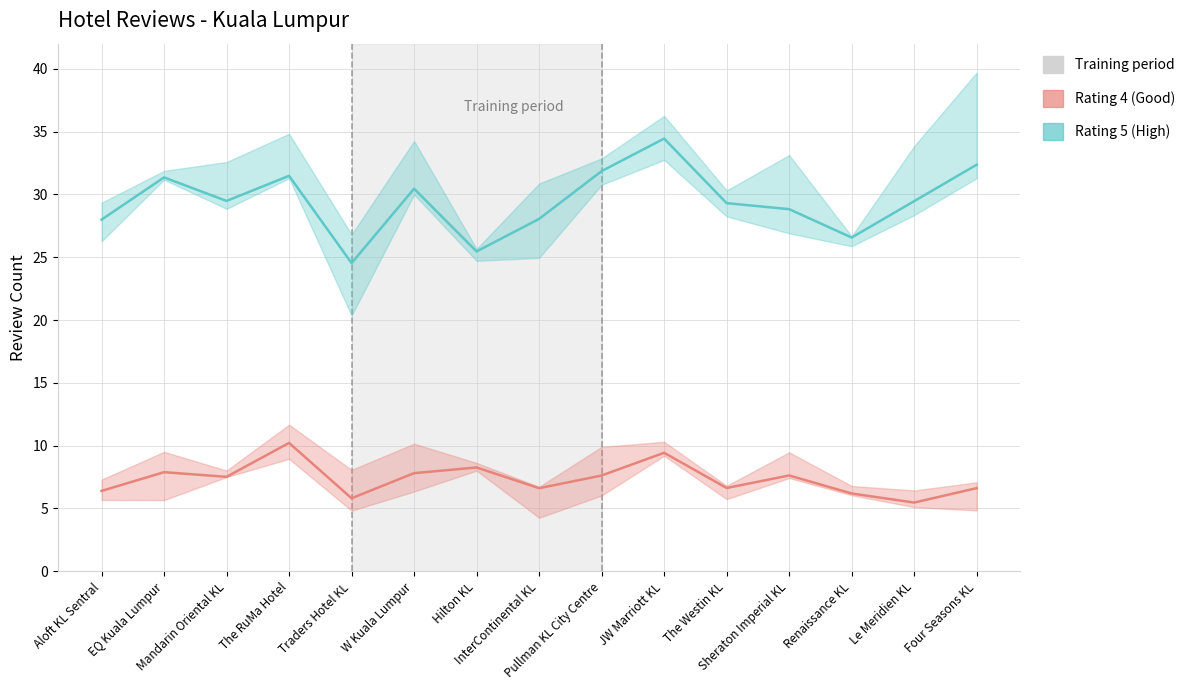

Reading left to right, transcribe all the data shown in this chart.

Rating 5 (High): 28.0	31.4	29.5	31.5	24.5	30.5	25.5	28.1	31.9	34.4	29.3	28.8	26.6	29.5	32.4
Rating 4 (Good): 6.4	7.9	7.5	10.2	5.8	7.8	8.3	6.6	7.6	9.4	6.6	7.6	6.2	5.5	6.6